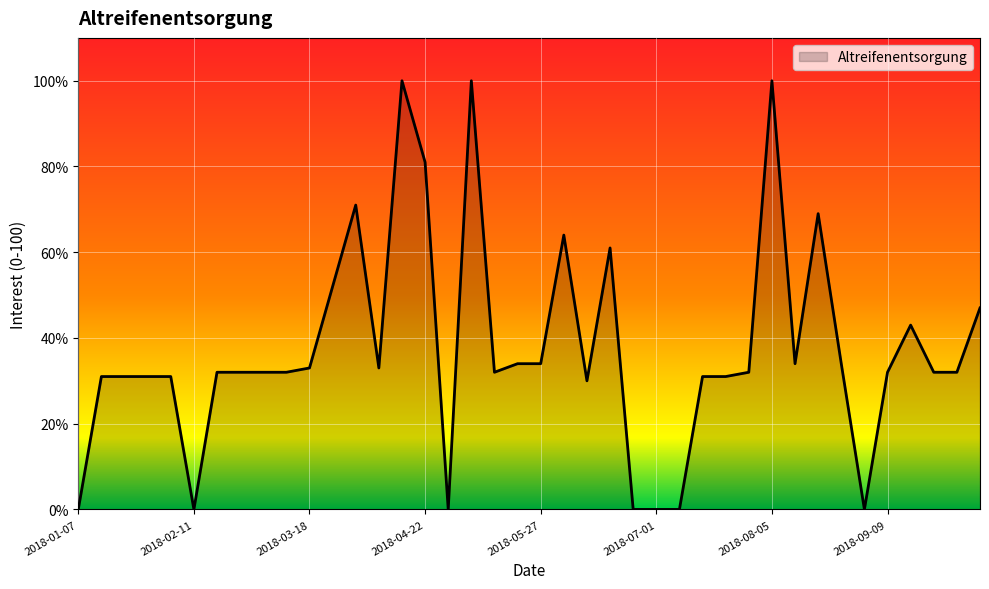

What is the difference between the maximum and minimum values?

100